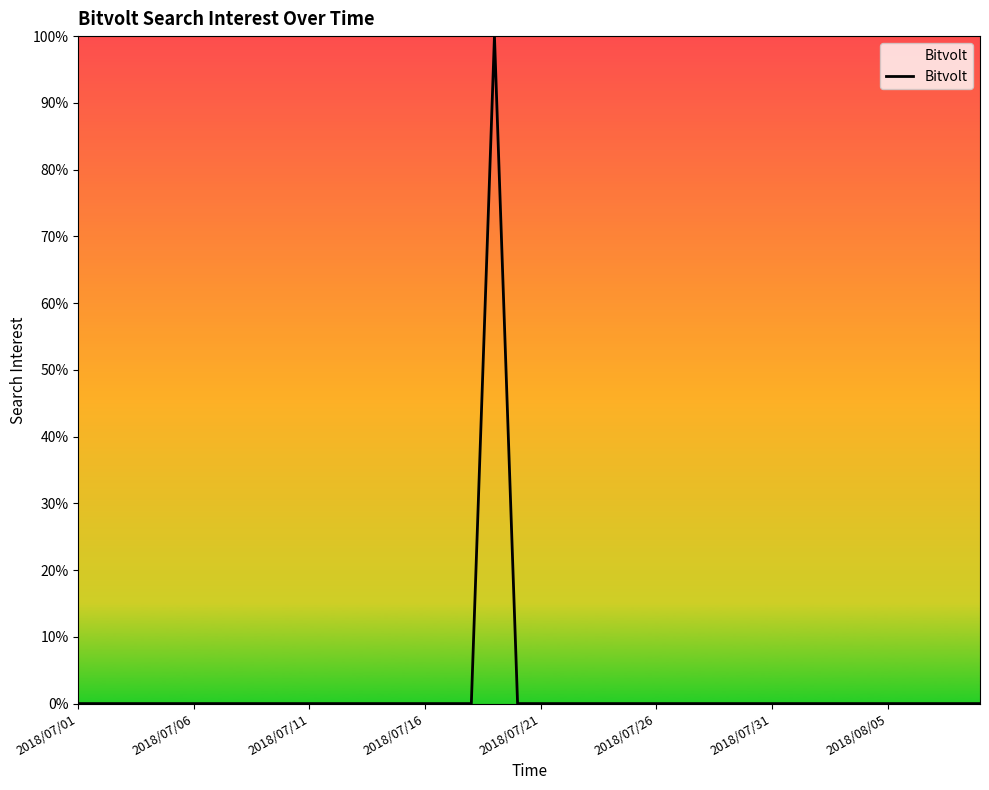

What is the greatest value displayed?

100